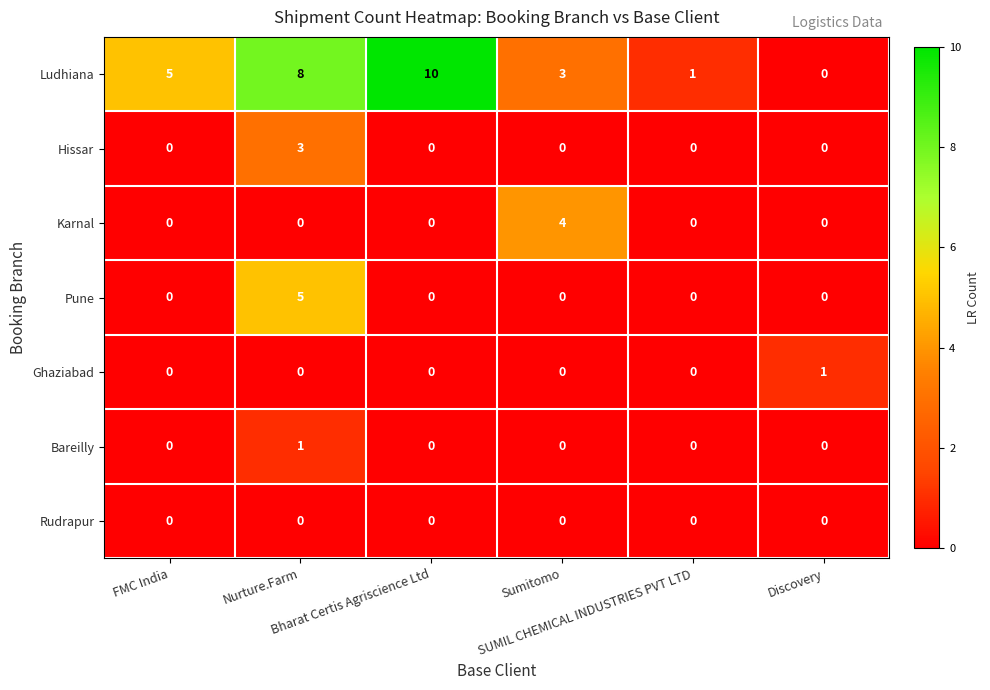

What is the difference between the maximum and minimum values in the Ludhiana series?

10